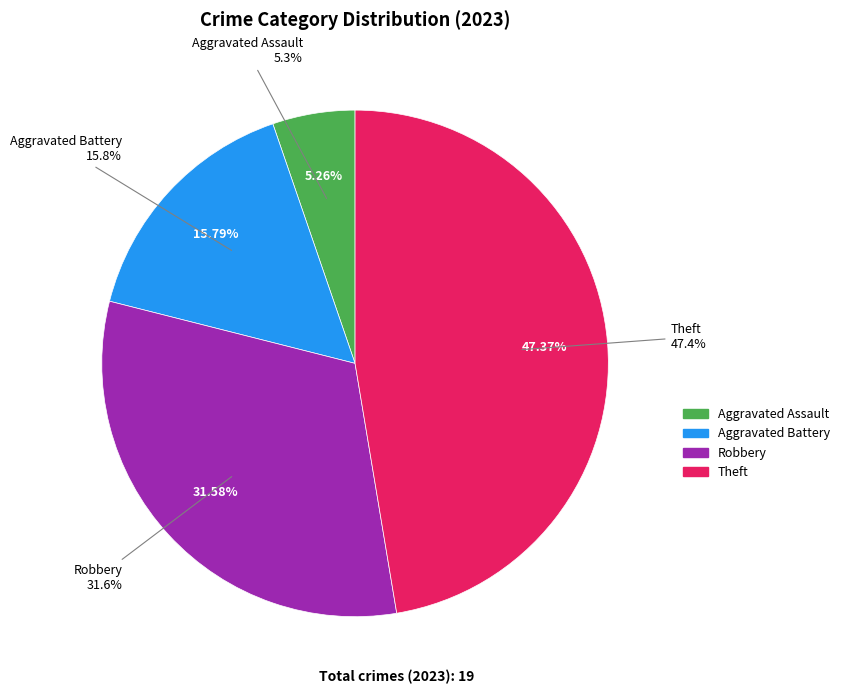

The Arson slice represents 1% of the pie. True or false?

False